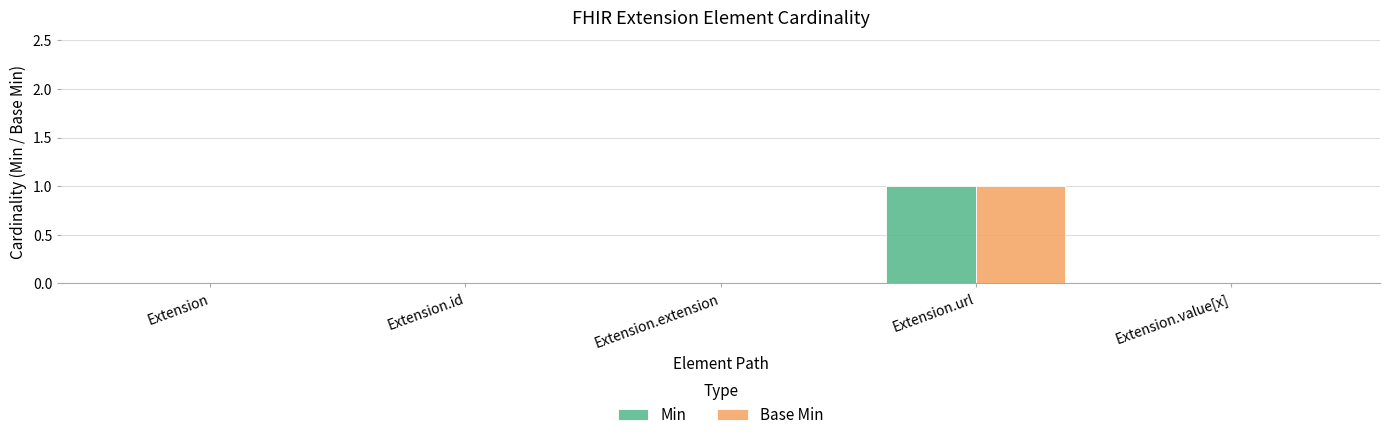

At which category does the chart reach its peak across all series?

Extension.url